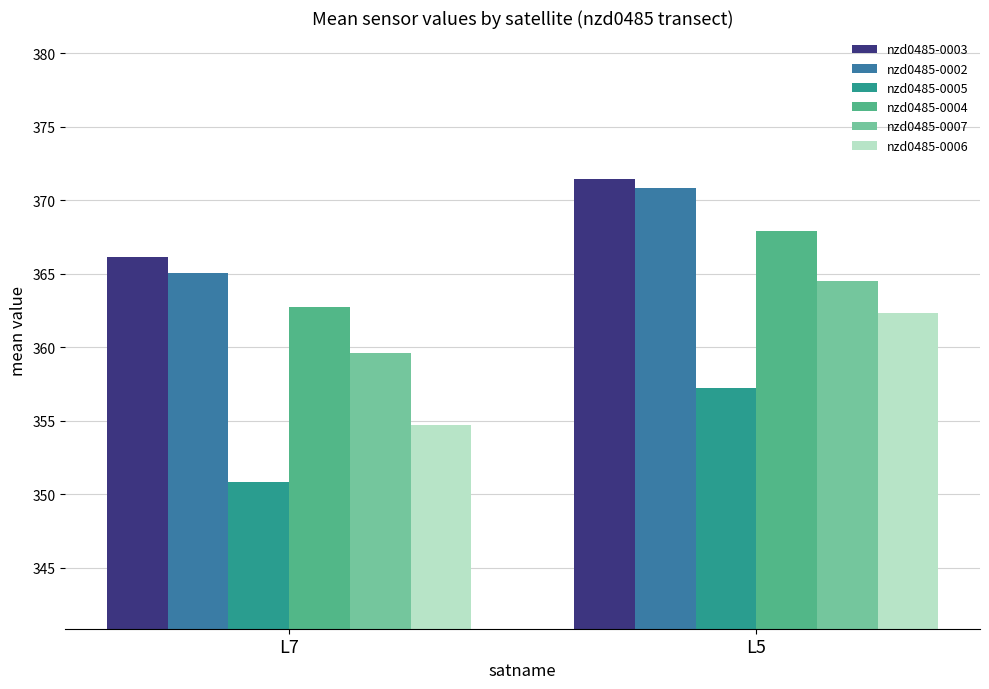

What is the value of the nzd0485-0007 bar at the 1st from the left?

359.6